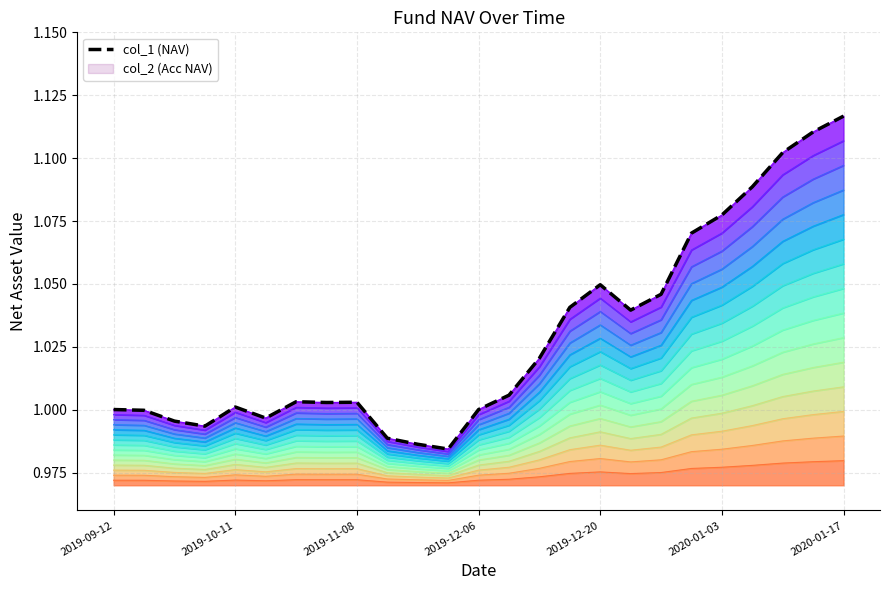

True or false: the data shows 0.5 at 15.

False